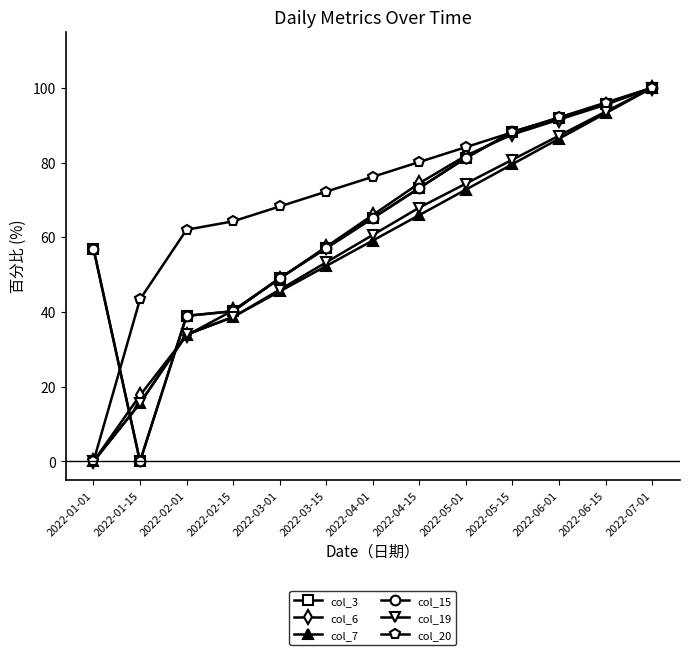

Where does the col_20 series first go above 76?

2022-04-01